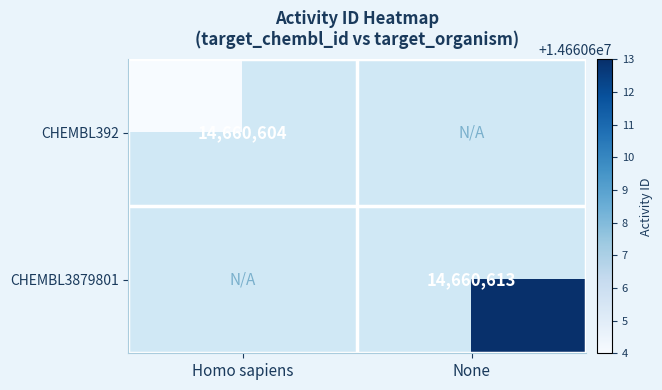

What is the maximum value shown in the chart?

14660613